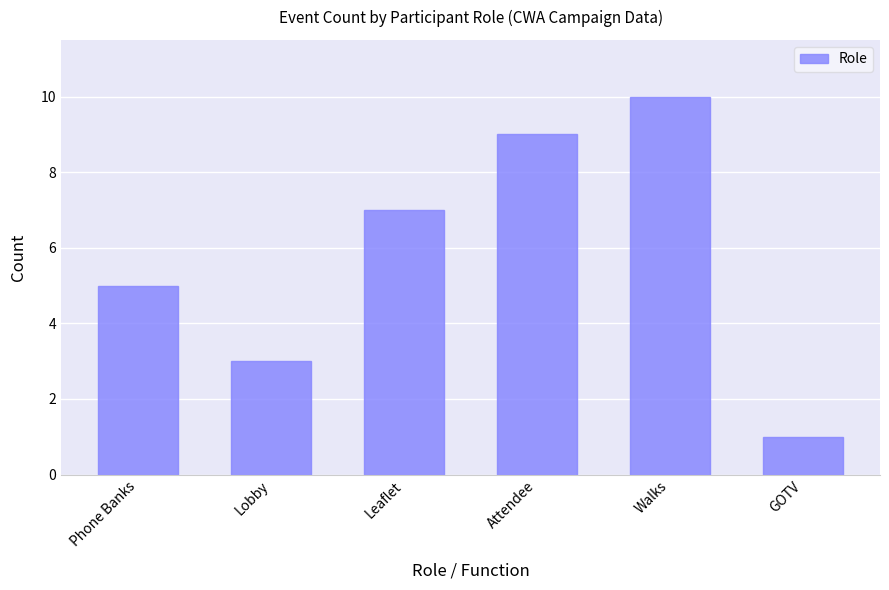

Are the bars horizontal?

No